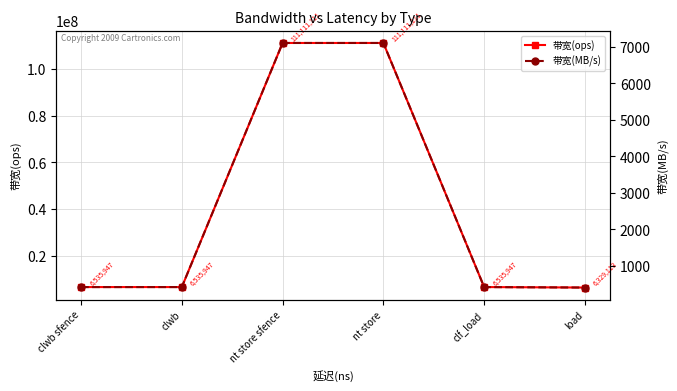

What is the label of the 3rd point from the right?

nt store